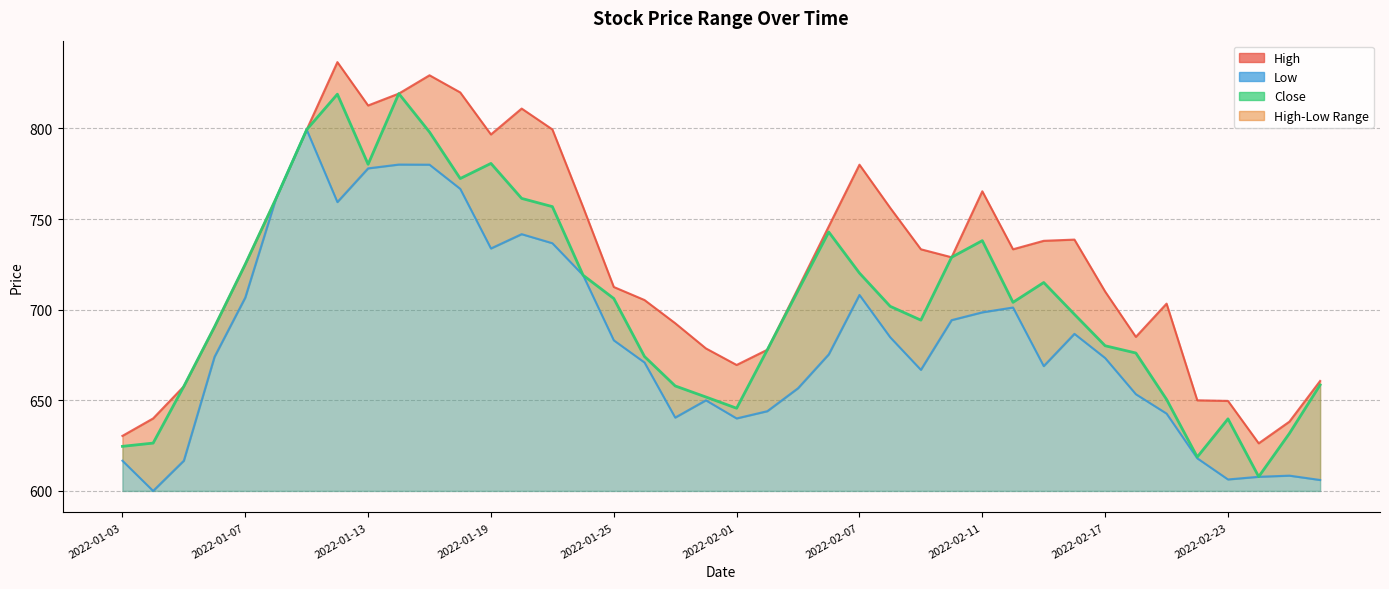

True or false: Close_line and Low_line intersect in this chart.

False